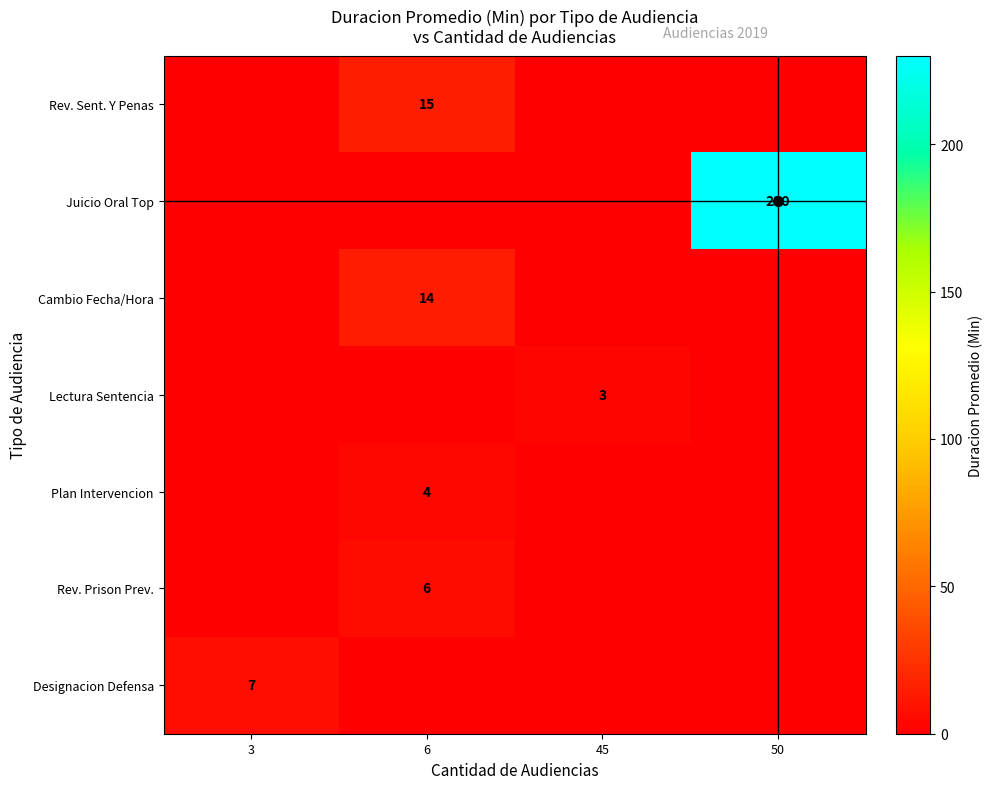

What is the spread (max minus min) of values at 3?

7